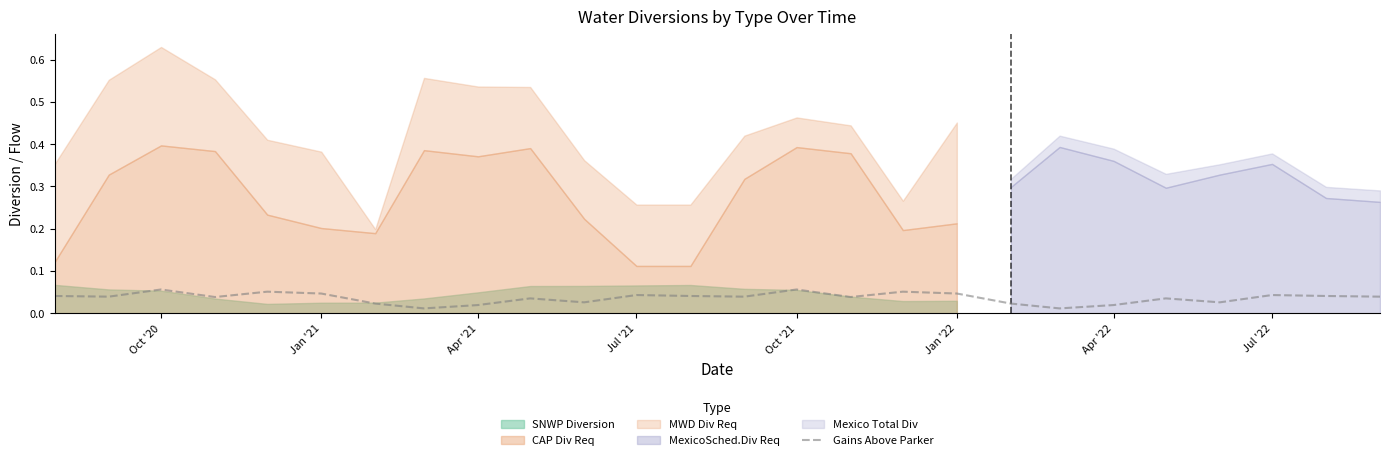

How many points are lower than both their immediate neighbors (excluding endpoints)?

8